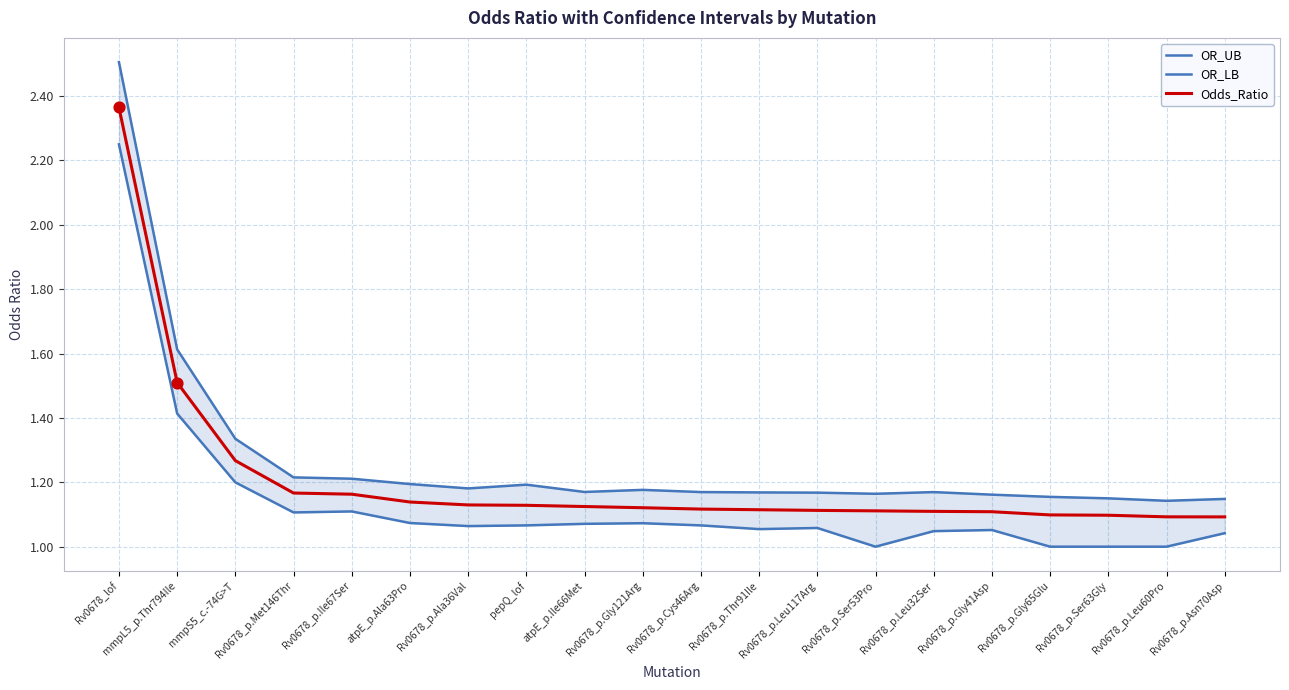

At how many categories does at least one series exceed 2?

1